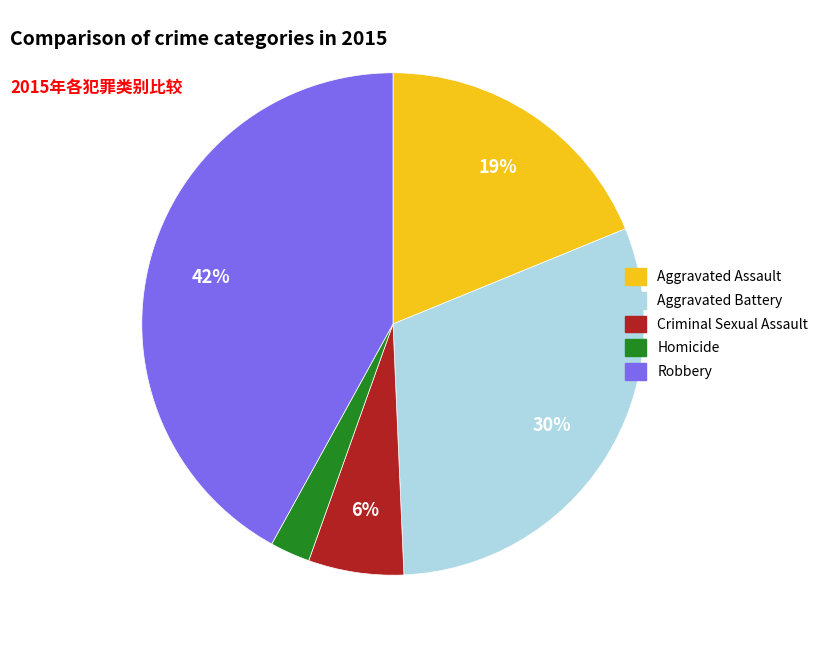

The Homicide slice represents 3% of the pie. True or false?

True